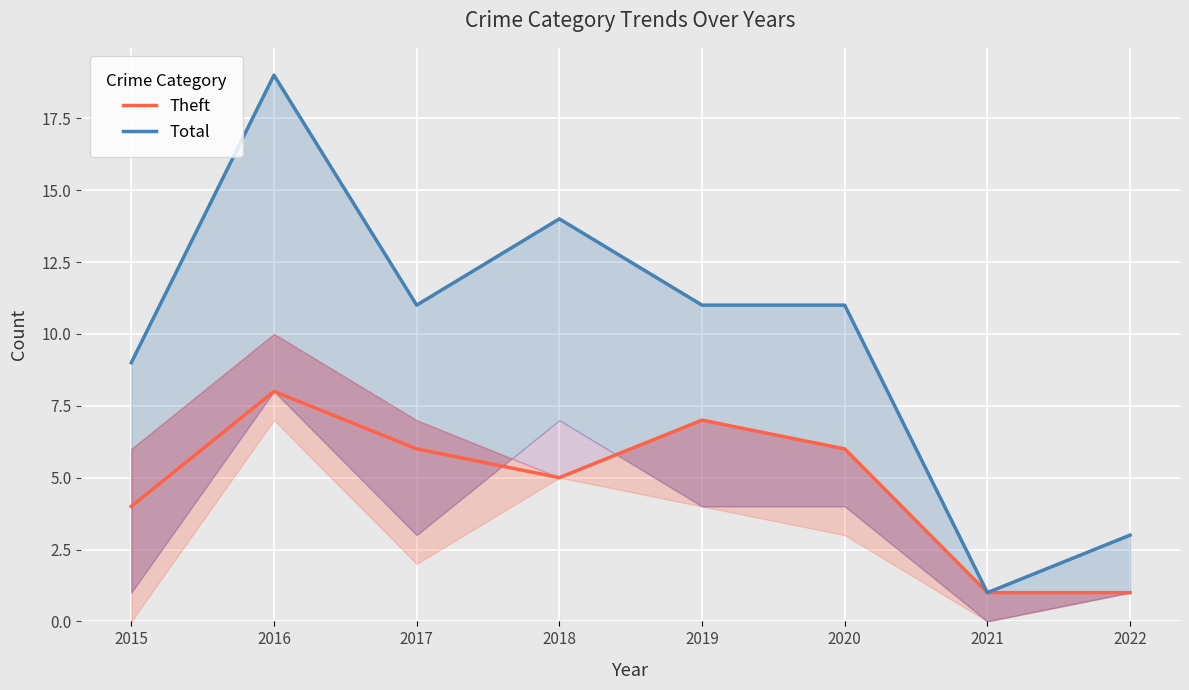

How many lines are shown in the chart?

2